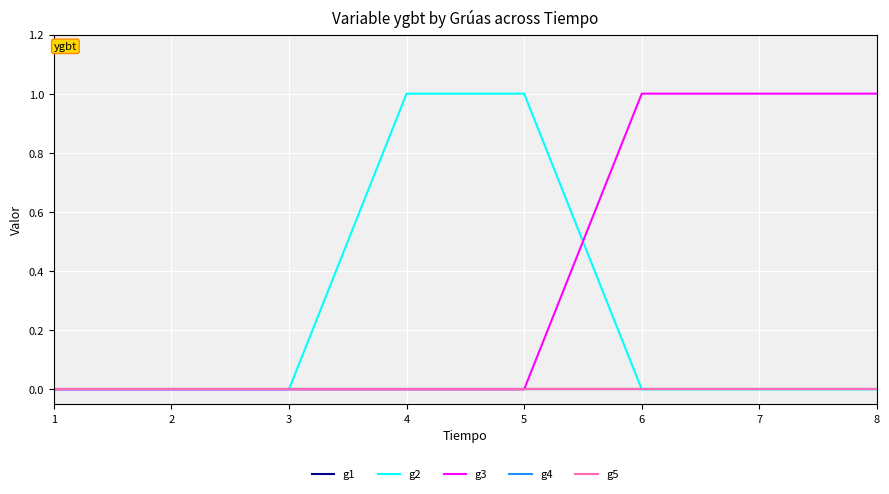

True or false: g3 has more than 0 points higher than both neighbors.

False